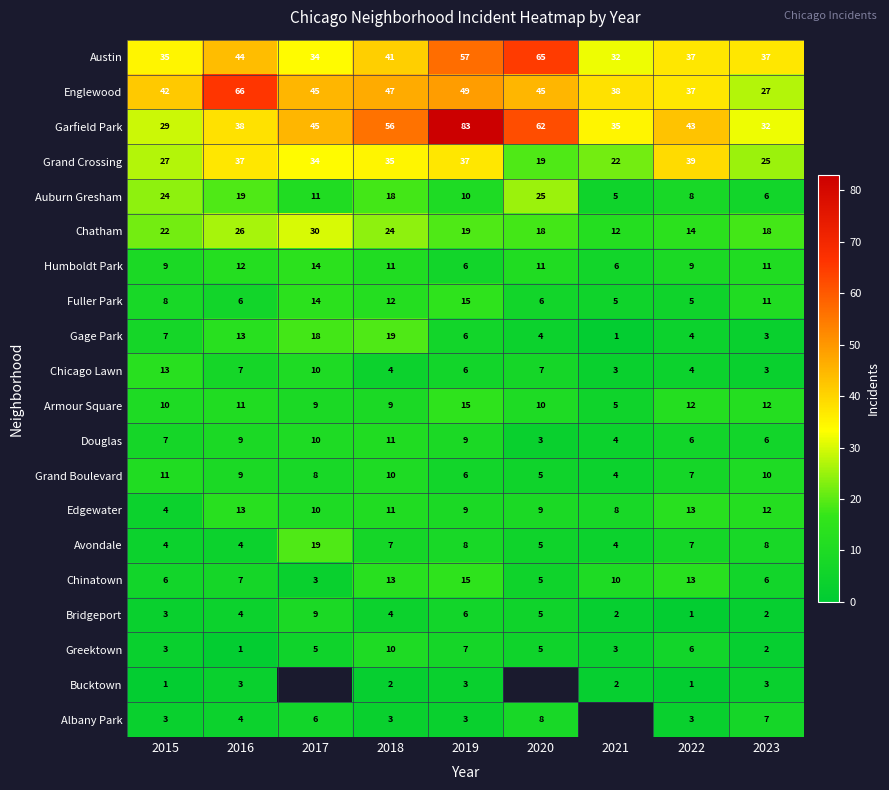

What is the sum of all Greektown values?

42